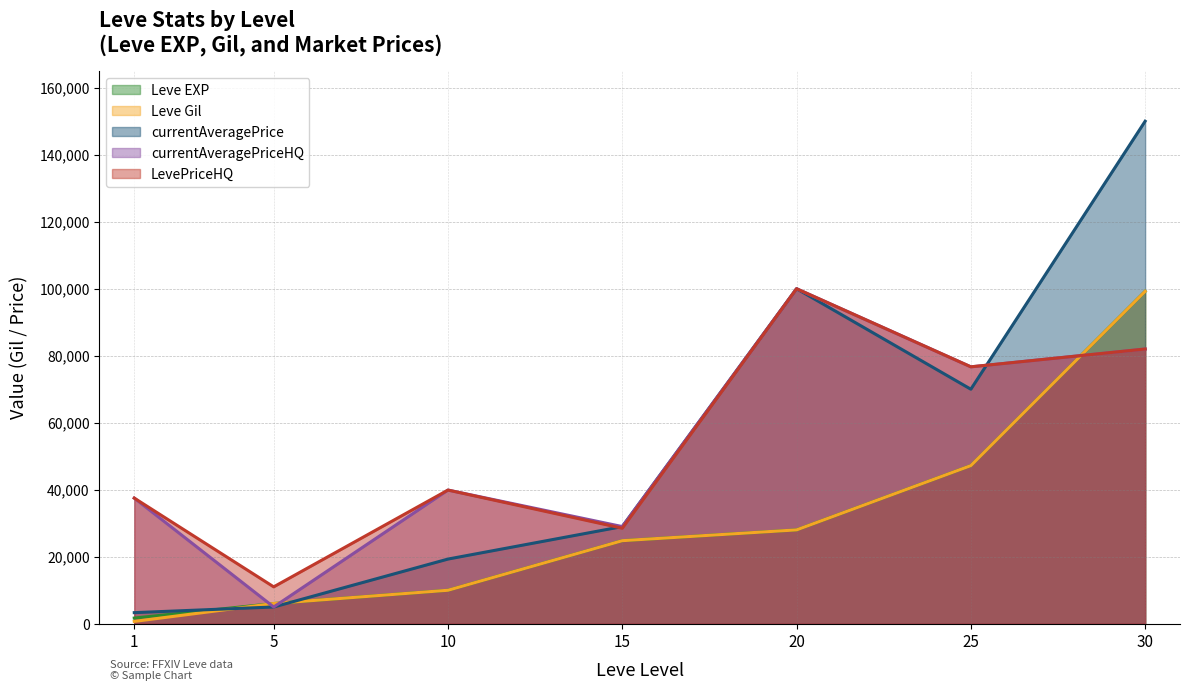

How many interior local peaks does the LevePriceHQ series have?

2